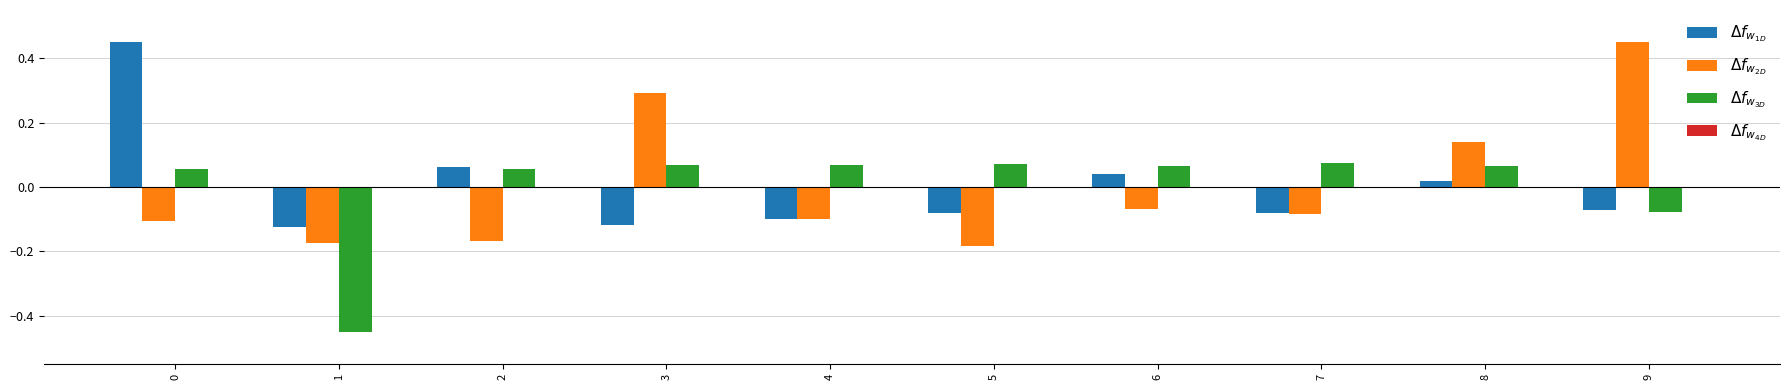

How many bars are there in total?

30